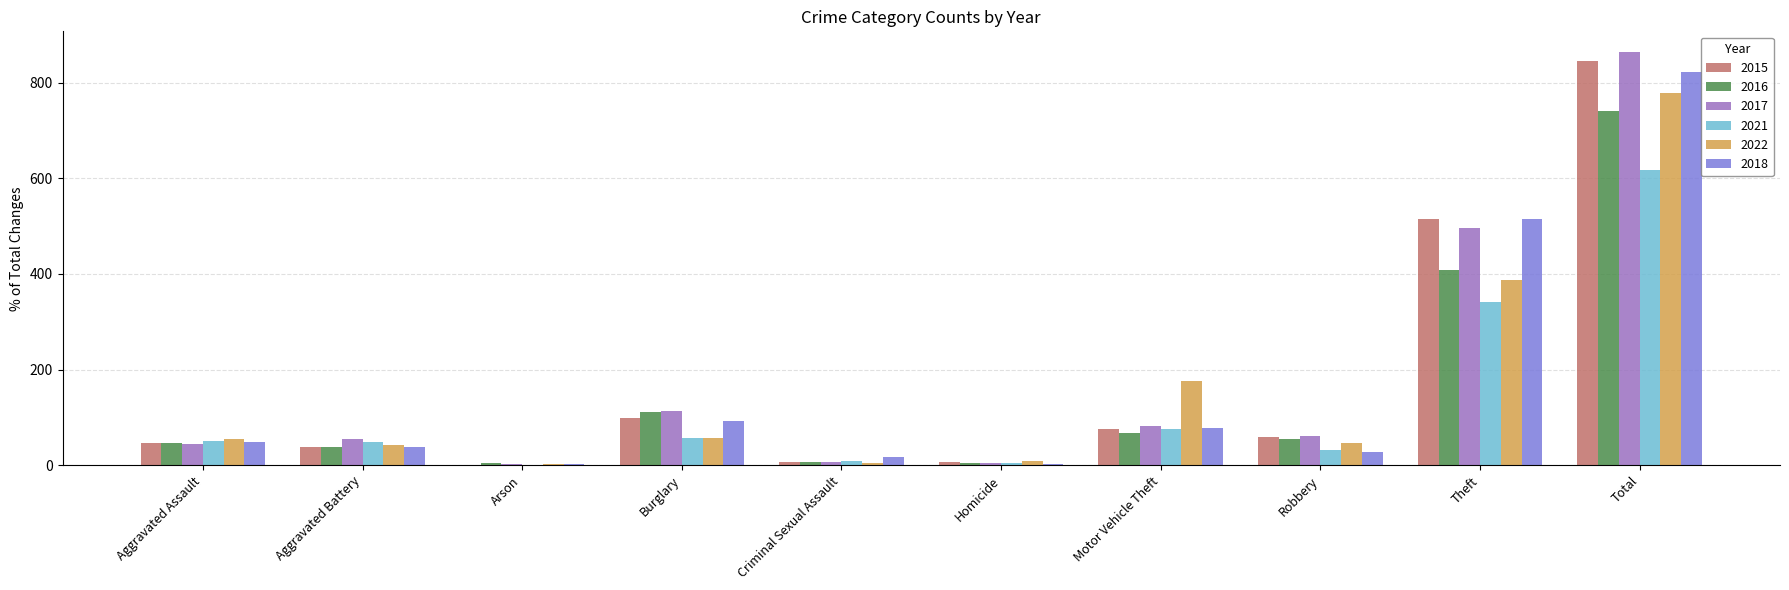

What is the total value across all series at Aggravated Assault?

289